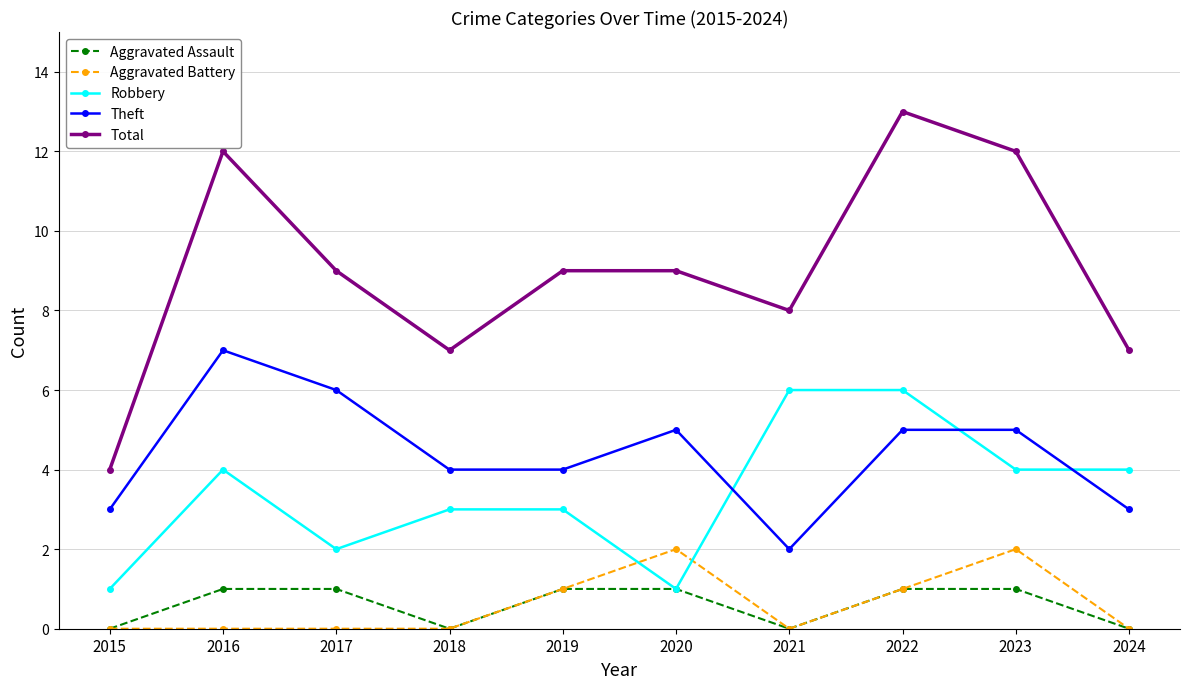

Is the value of Total at 2020 greater than the value of Robbery at 2024?

Yes